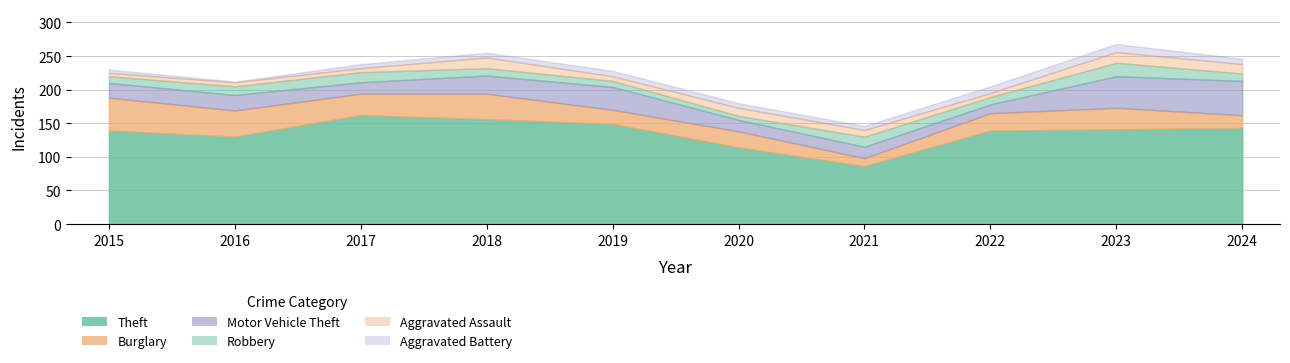

Is it true that Motor Vehicle Theft equals 34 at 2019?

True